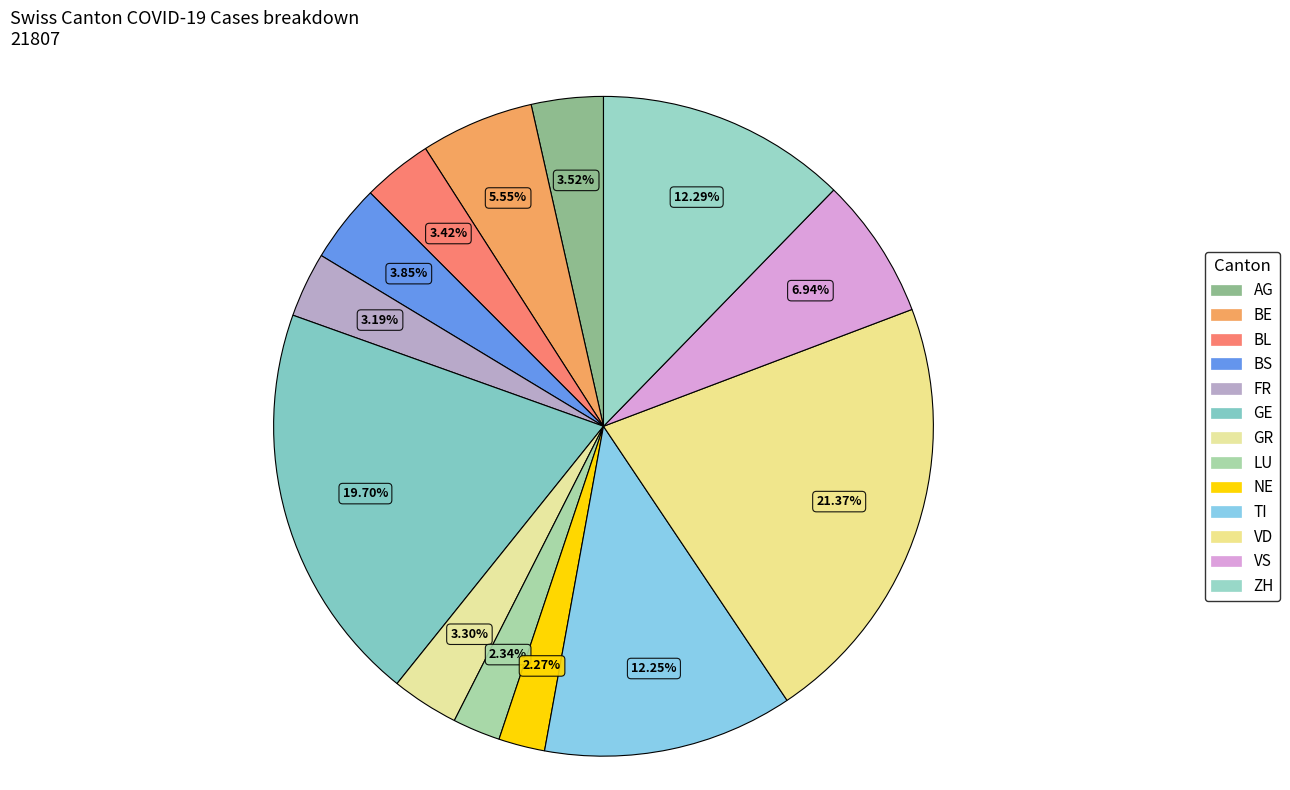

What is the ratio of the value at BL to the value at BS?

0.9